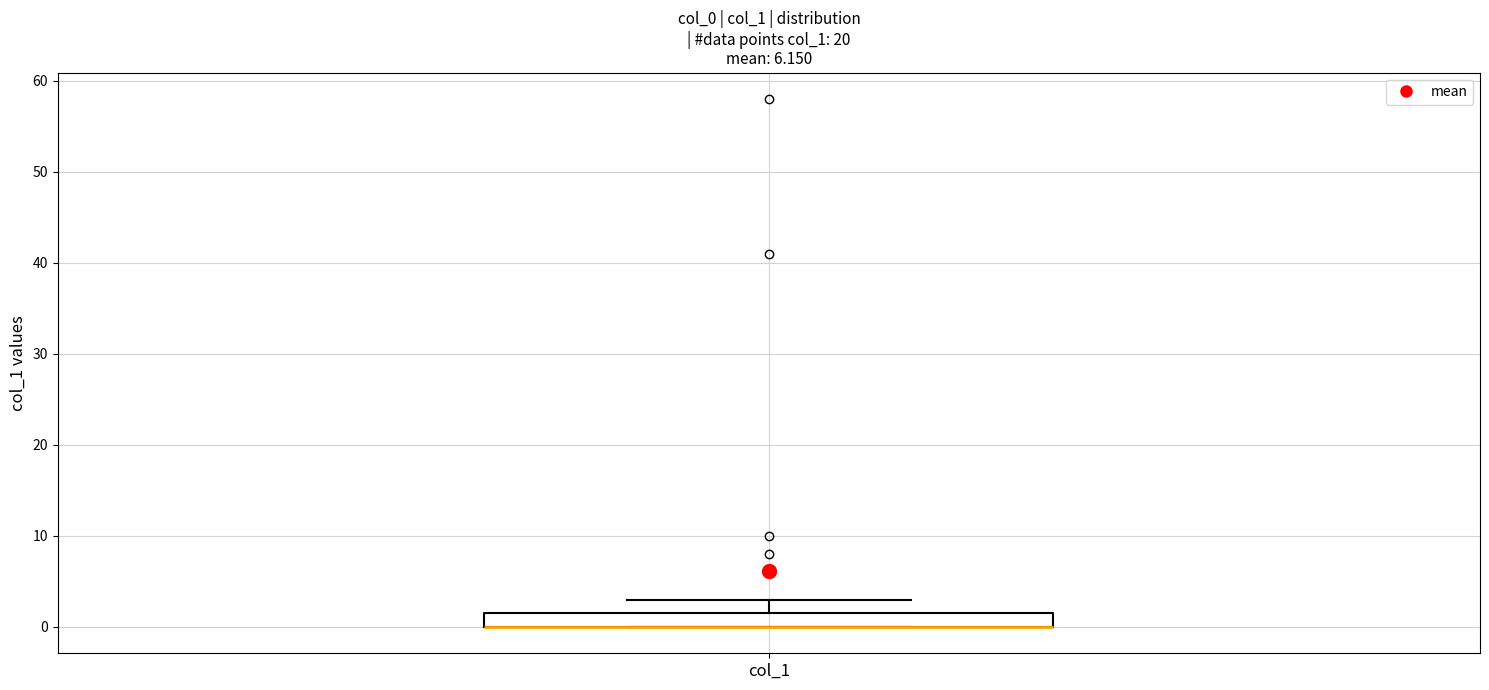

Transcribe this box plot: give where the median line is, the range the box spans, and where the two whiskers end, as read against the y-axis. The values are not printed on the chart, so give them approximately, as read against the axis.

median 0 (drawn on the box's lower edge), box 0 to 2, whiskers 0 to 3